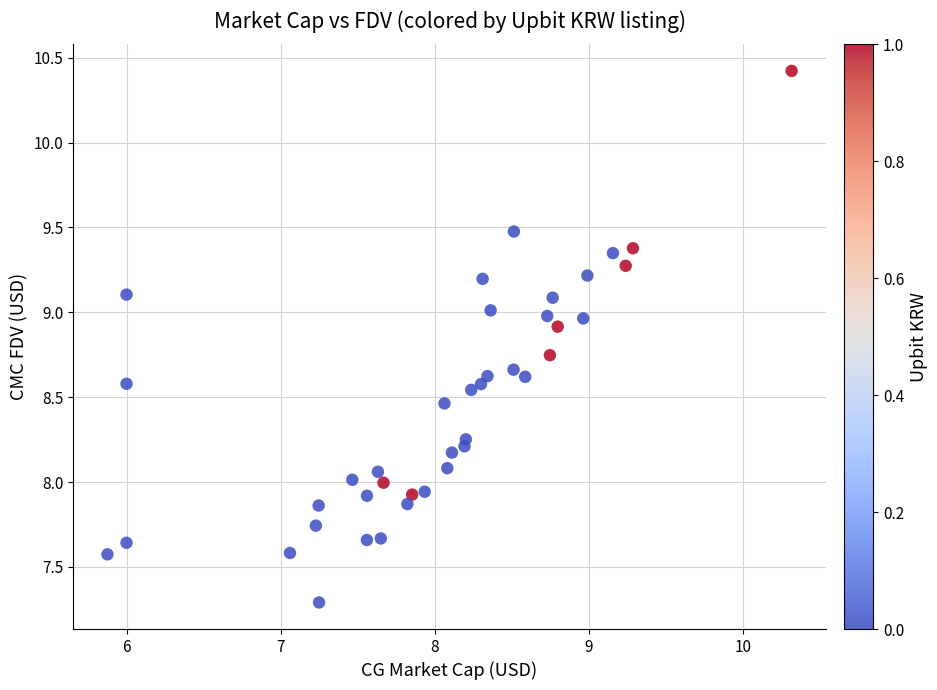

What is the range of X values (max minus min)?

4.4